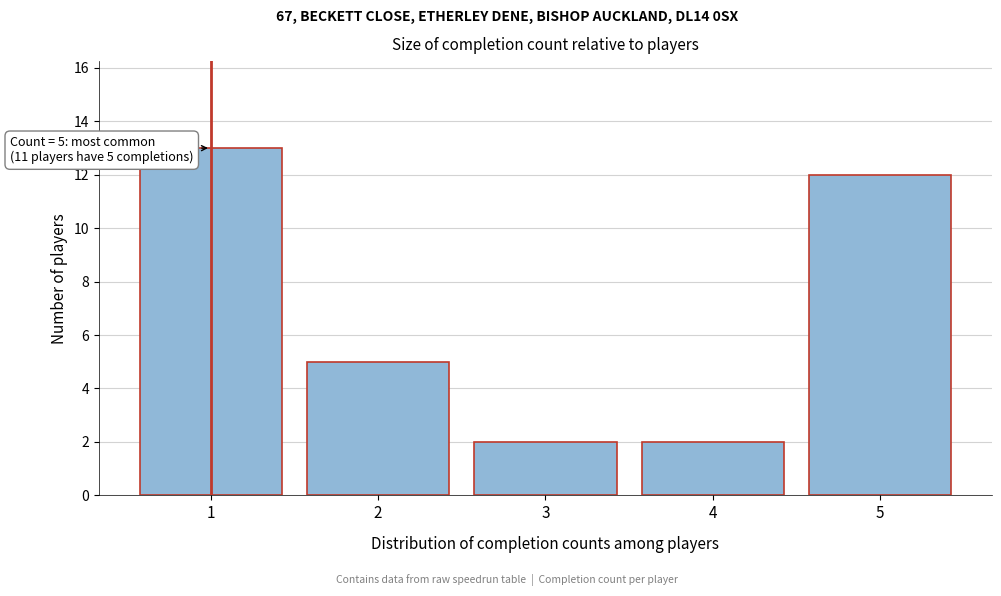

Reading left to right, list all the values displayed in this chart.

13	5	2	2	12